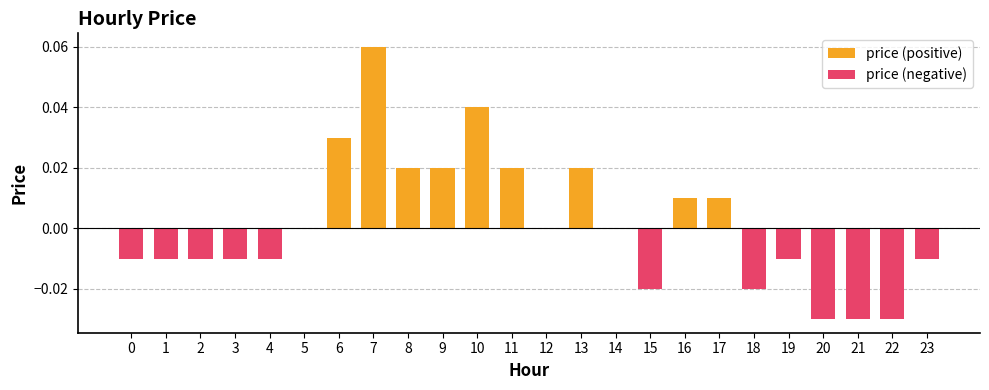

Which series has the largest total across all categories?

price (positive)